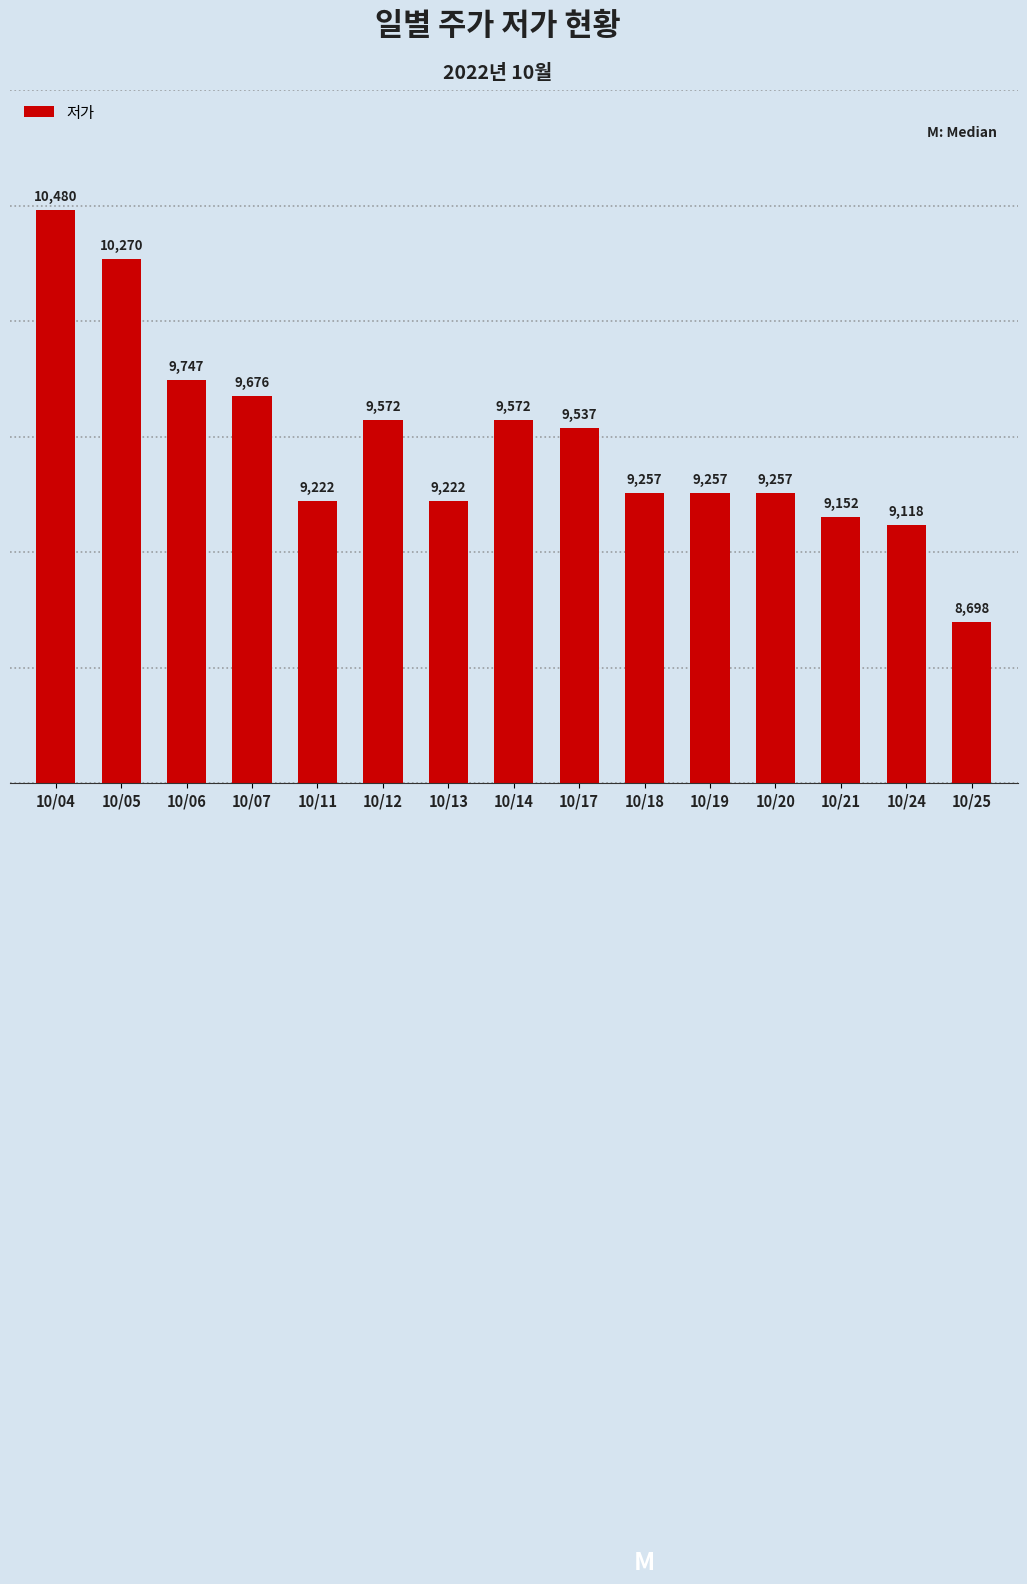

What is the value of the 10th bar from the left?

9257